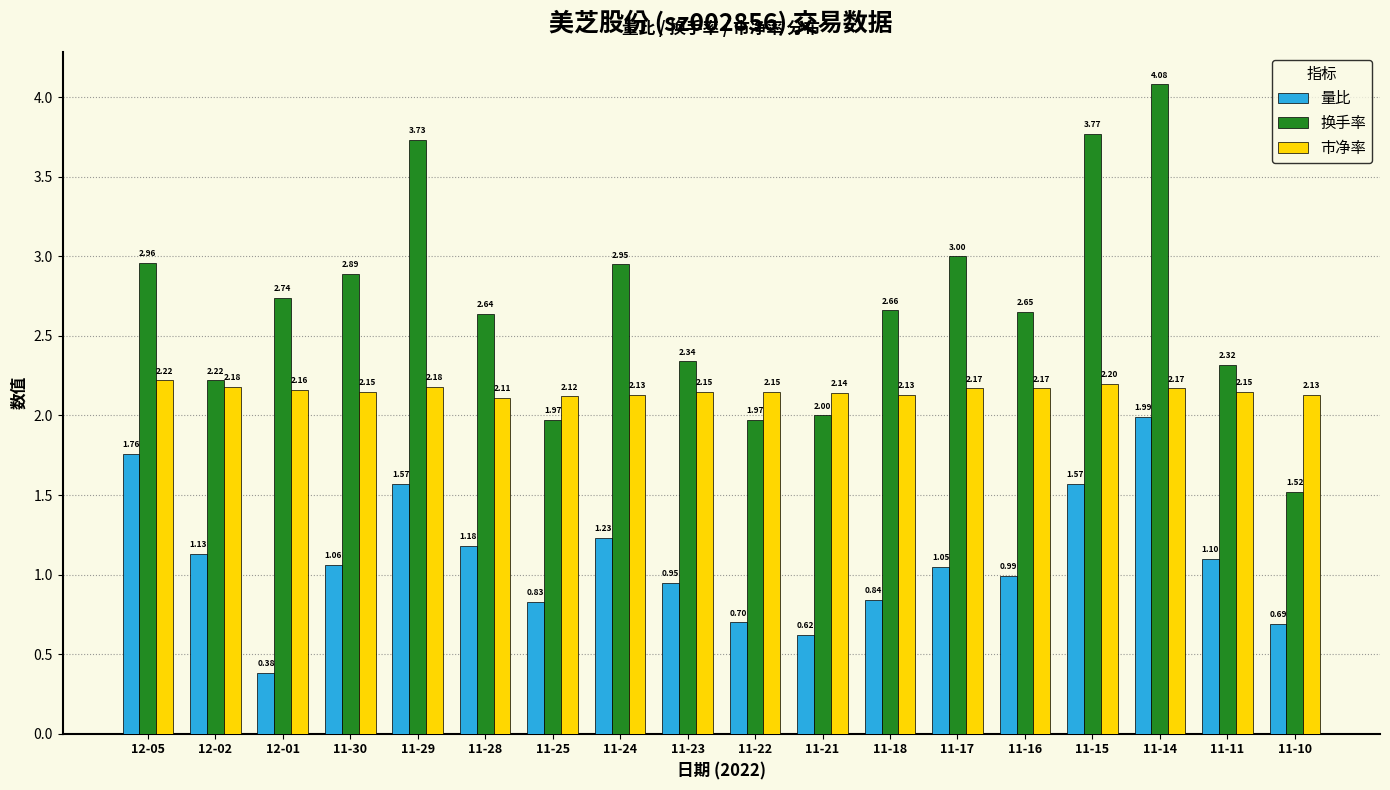

Rank the series by their average value, from lowest to highest.

量比, 市净率, 换手率